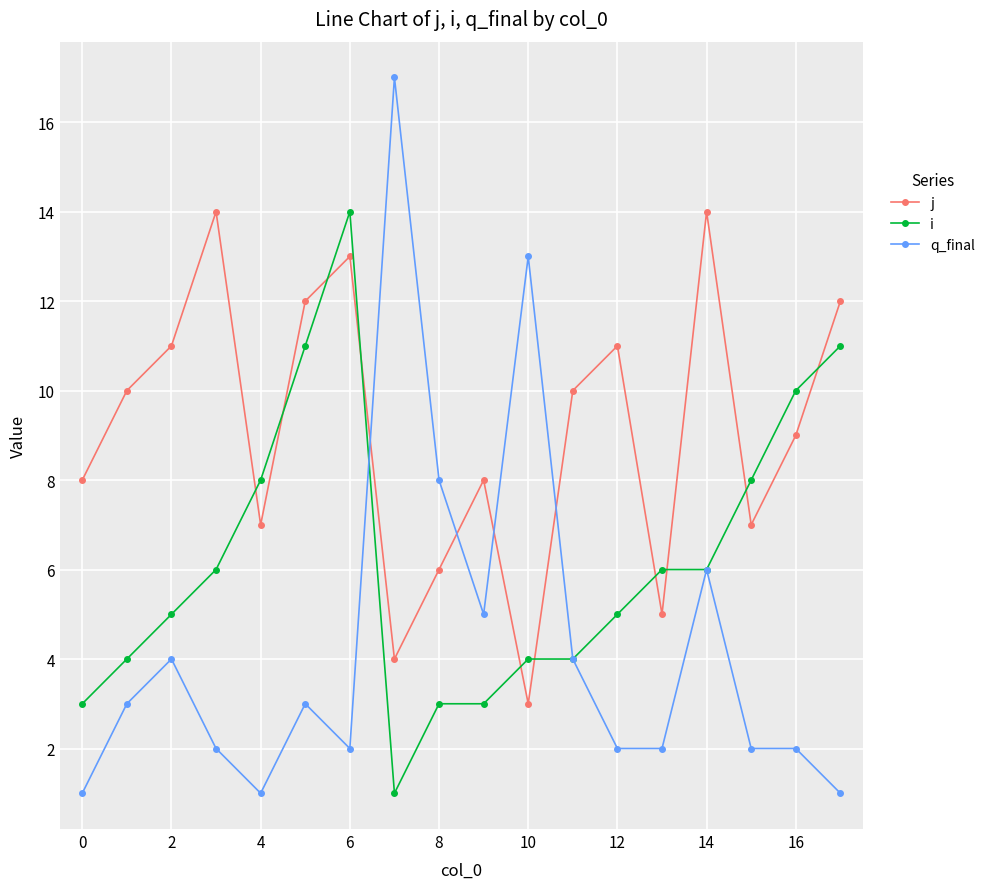

What are all the series names shown in the legend?

j, i, q_final